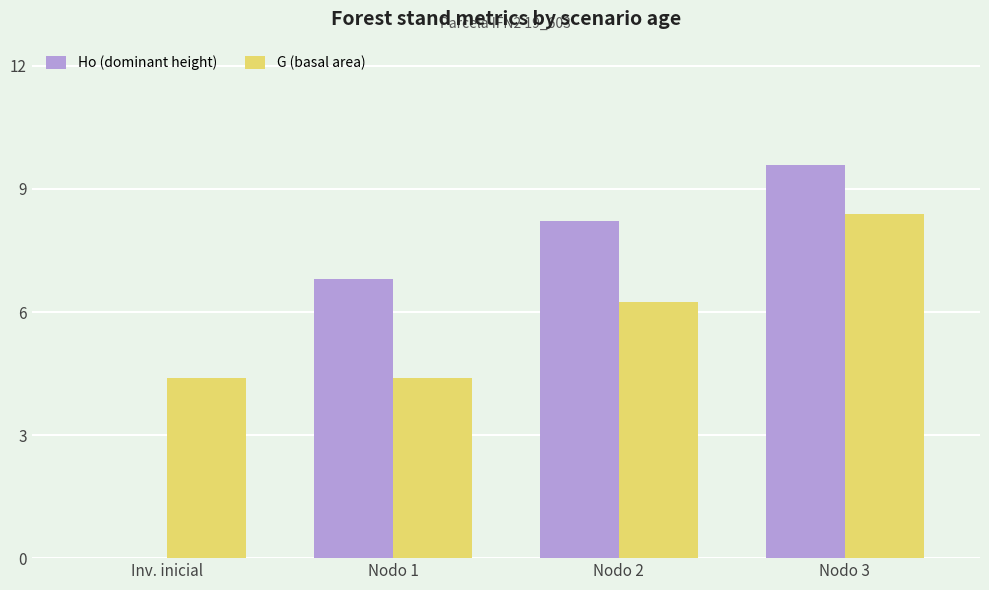

Where is Ho (dominant height) nearest to the value 4?

Nodo 1